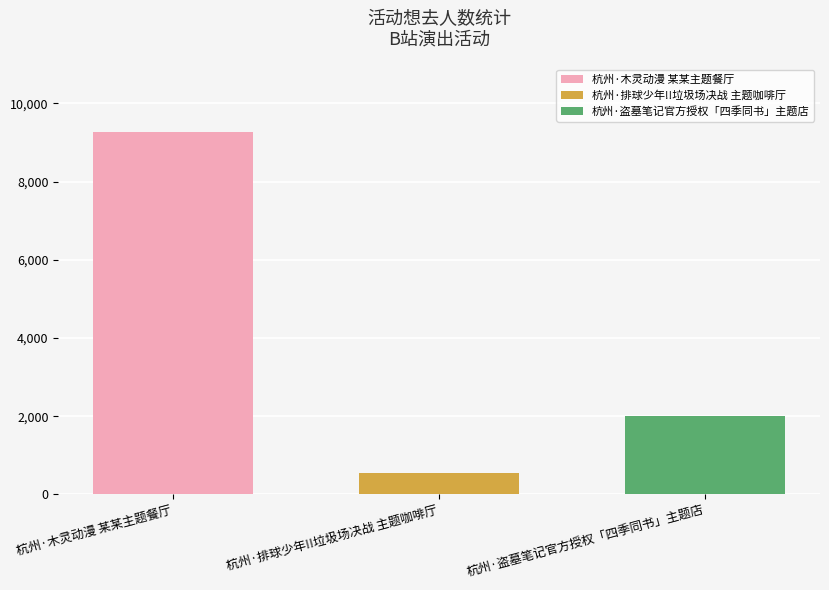

What value does the 杭州·盗墓笔记官方授权「四季同书」主题店 series have at 杭州·排球少年!!垃圾场决战 主题咖啡厅?

2017